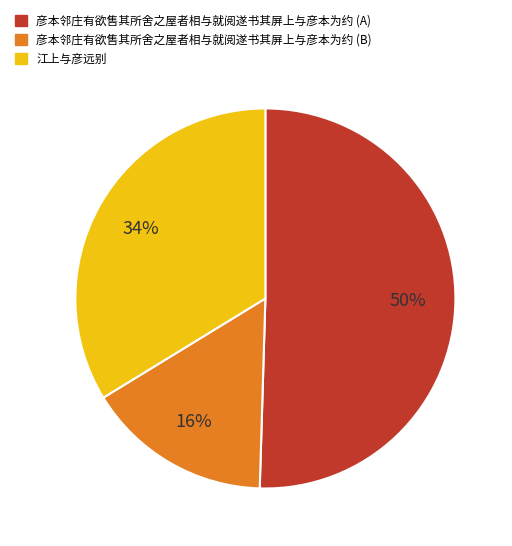

To the nearest percent, what is the average slice percentage?

33%